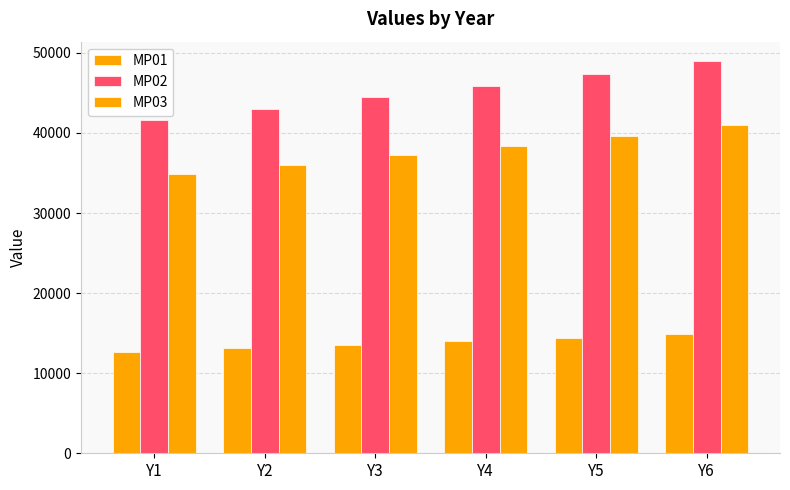

Read the MP02 value at Y1.

41656.0